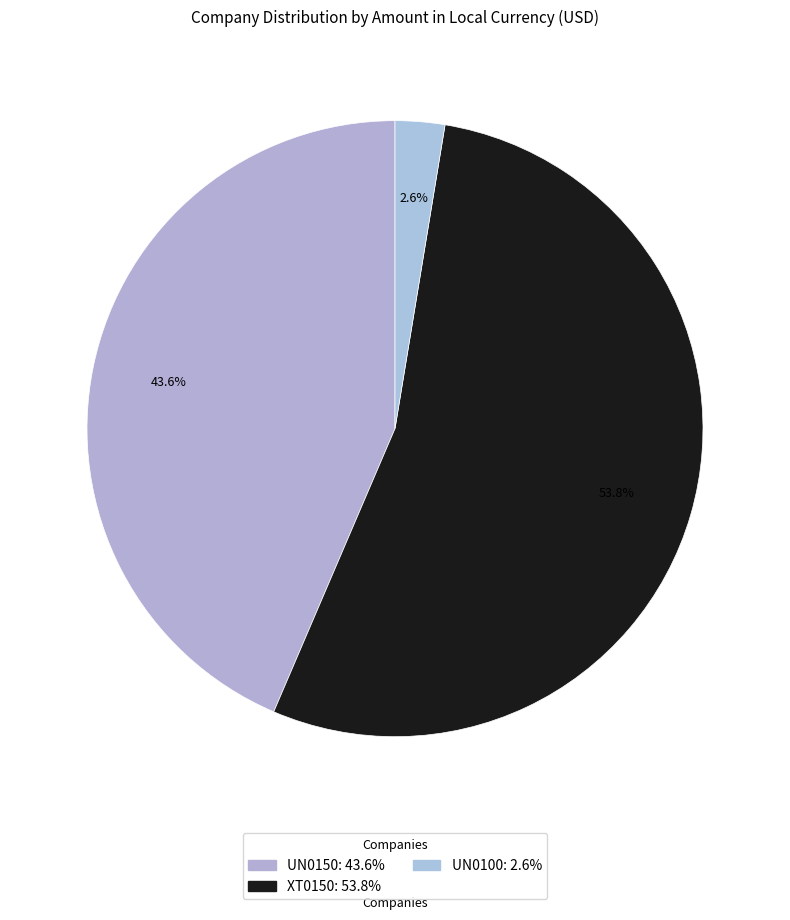

How many slices are in this pie chart?

3